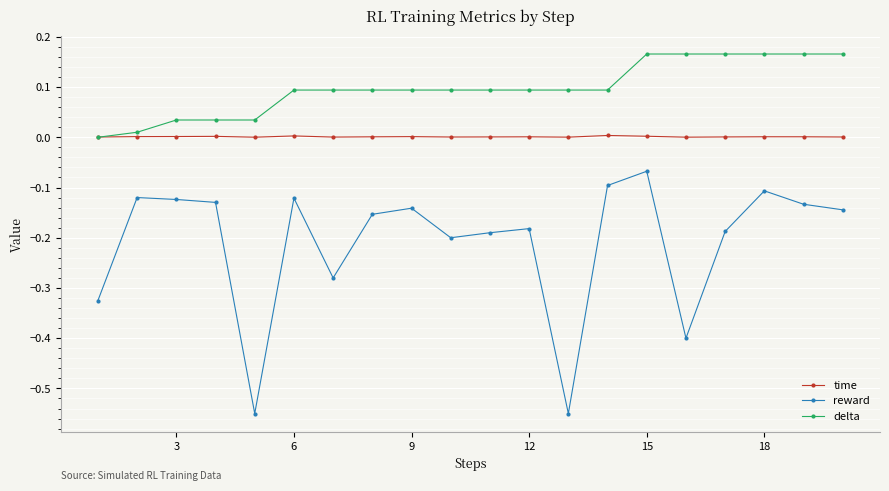

Rank the series by their average value, from lowest to highest.

reward, time, delta